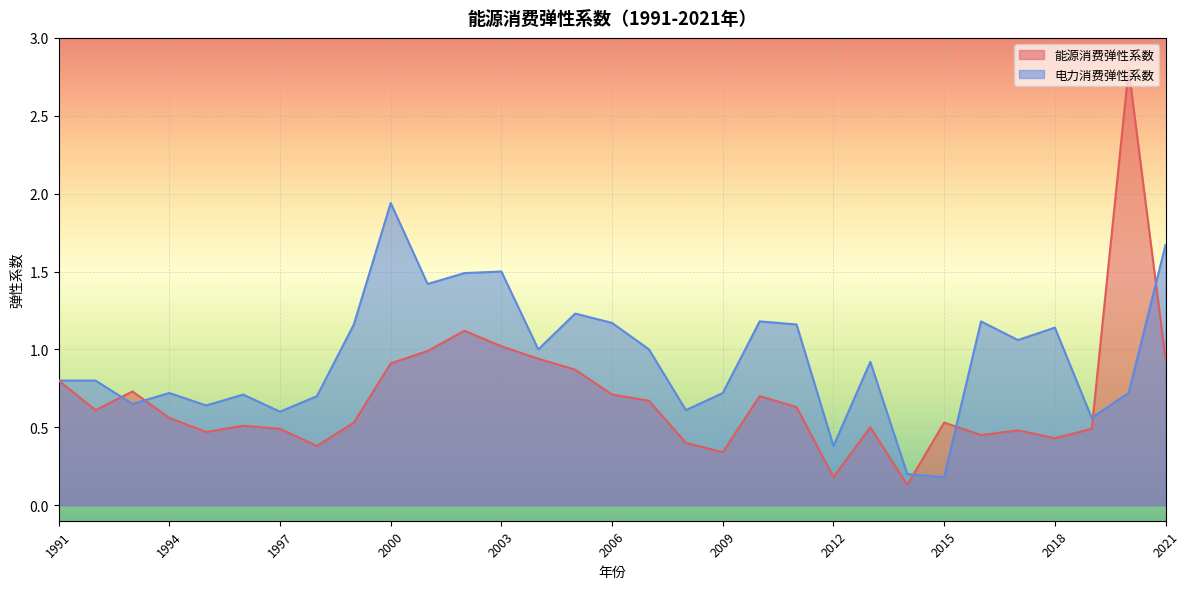

Where is the first local maximum for 电力消费弹性系数?

1994